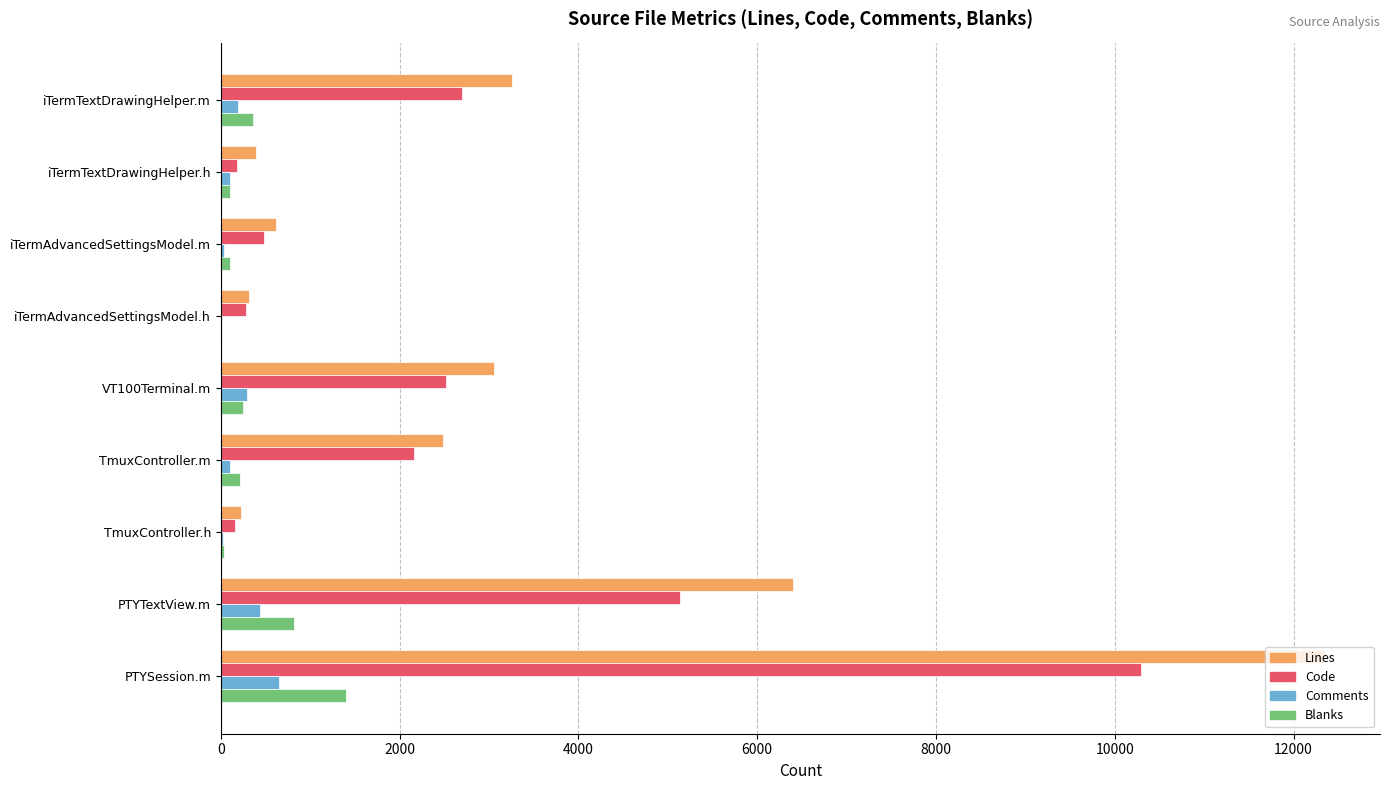

Which series changed the most between VT100Terminal.m and TmuxController.h?

Lines